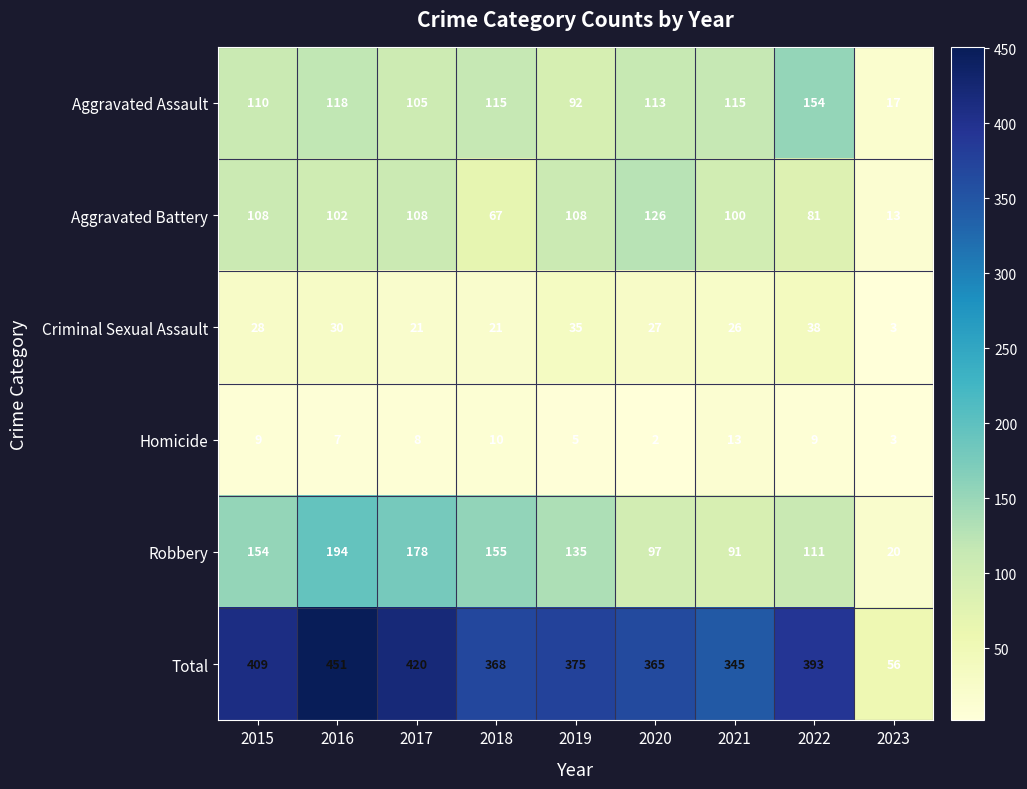

At how many categories does at least one series exceed 189?

8